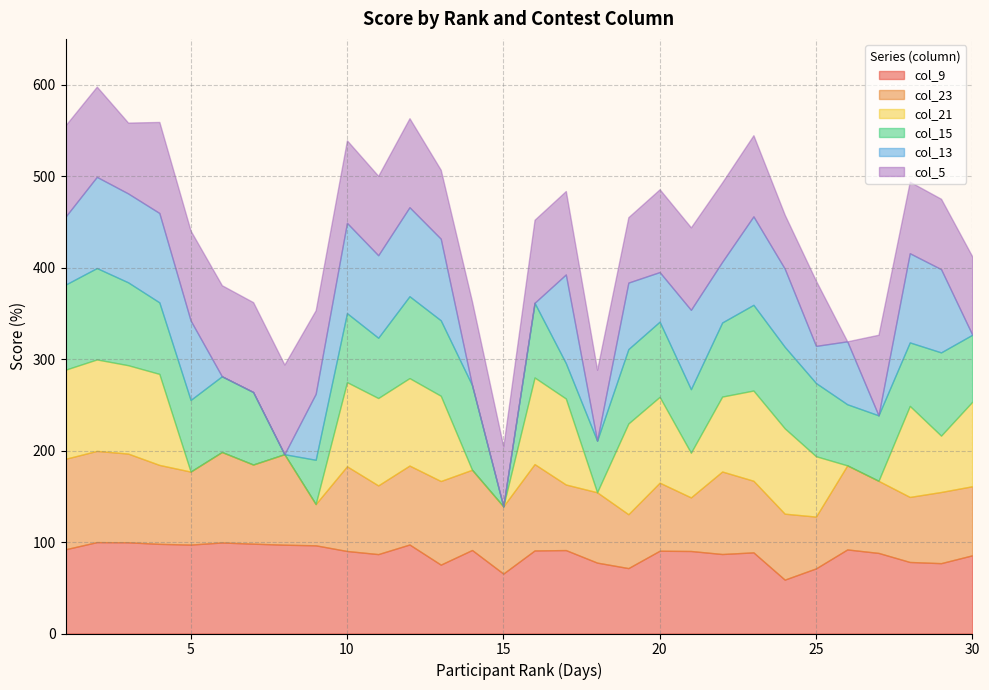

Count the number of categories in the chart.

30